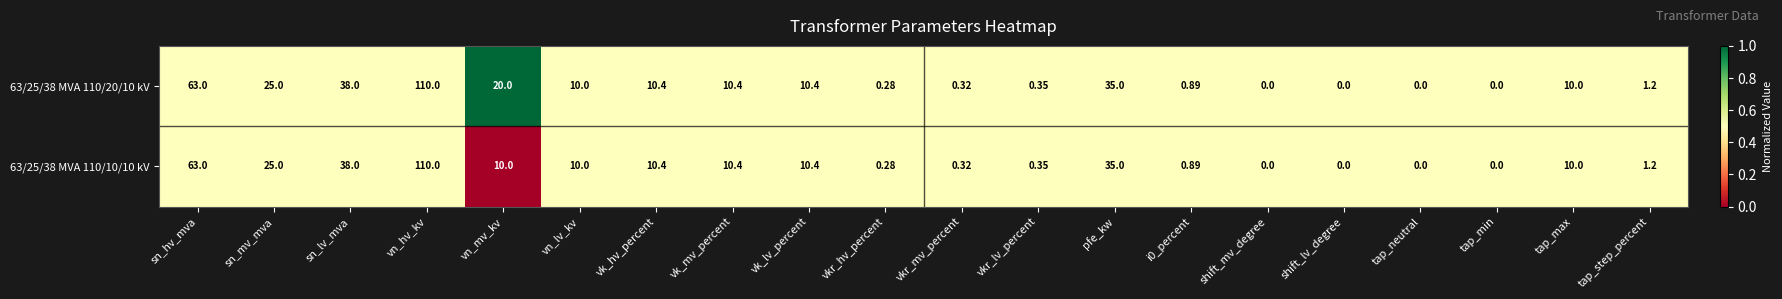

What is the total value across all series at vk_hv_percent?

20.8